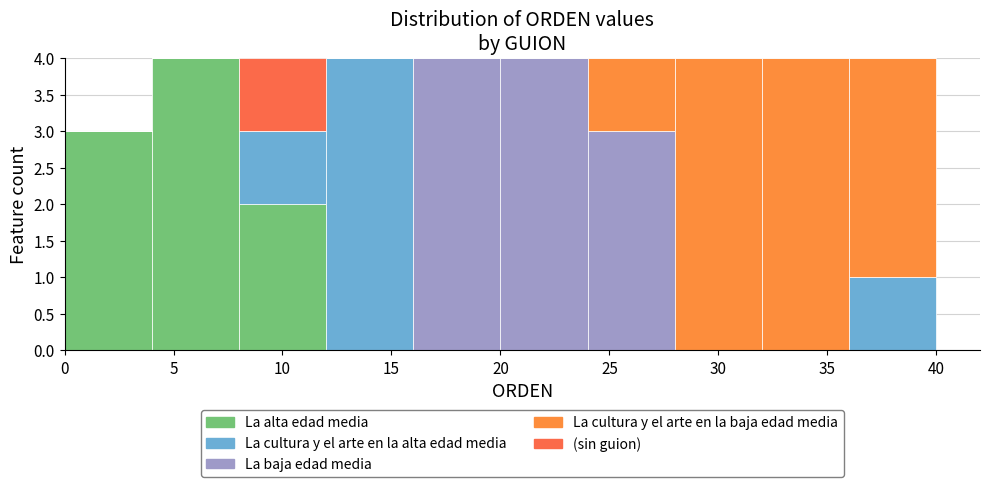

What is the total height of the stacked bar covering 16 to 20 on the x-axis? The values are not printed on the chart, so give them approximately, as read against the axis.

4